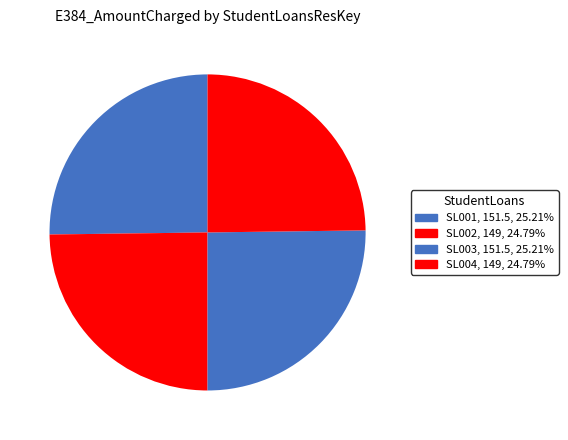

Is there a majority slice in this chart?

No